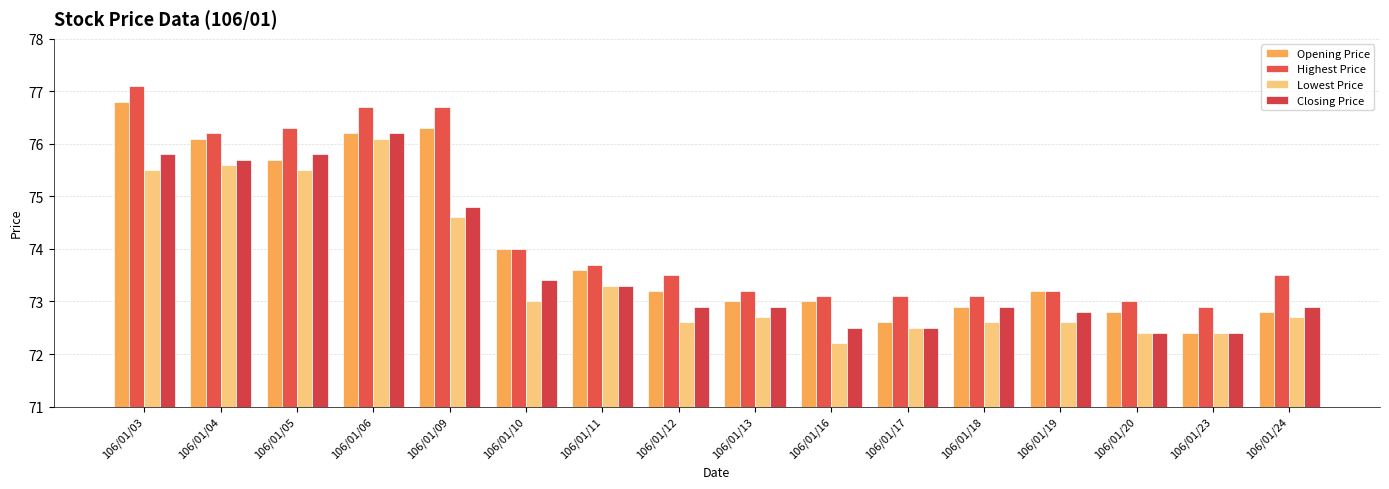

Is the value of Lowest Price at 106/01/19 greater than the value of Highest Price at 106/01/12?

No